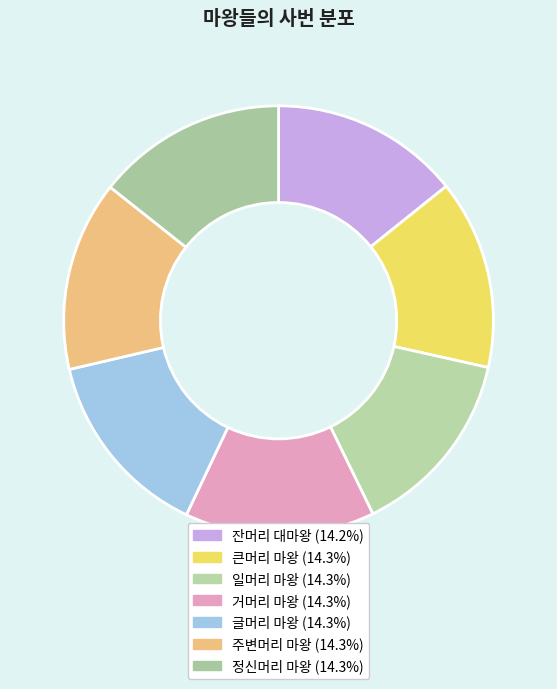

What is the ratio of the value at 큰머리 마왕 to the value at 거머리 마왕?

1.0